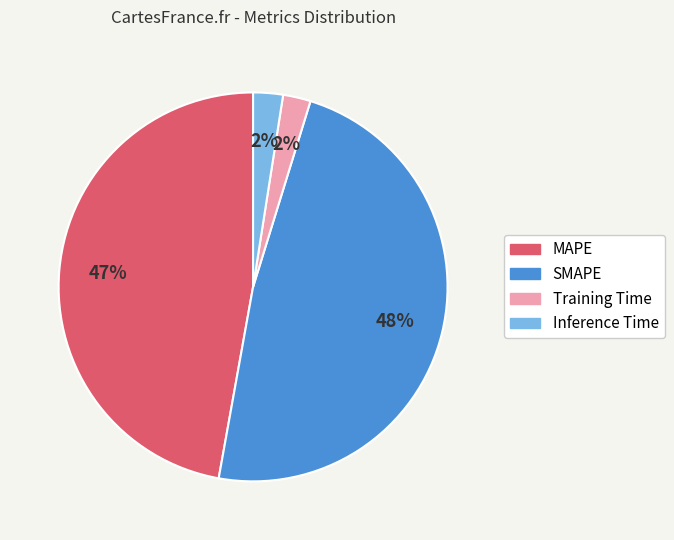

Does Training Time account for over 50% of the chart?

No